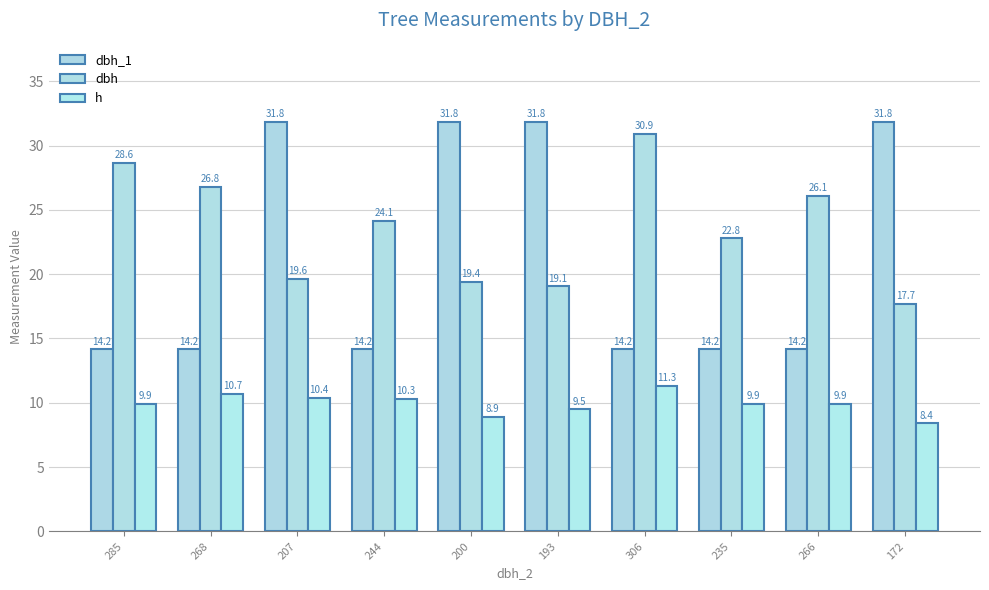

Rank the categories by dbh value from lowest to highest.

172, 193, 200, 207, 235, 244, 266, 268, 285, 306